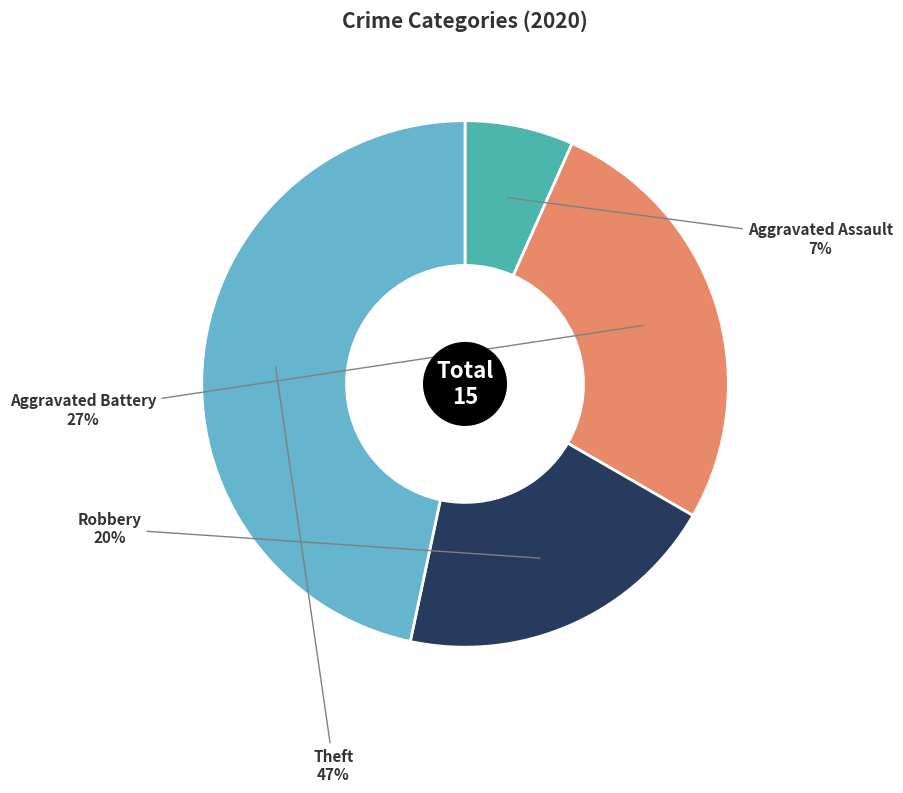

To the nearest percent, what is the average slice percentage?

25%